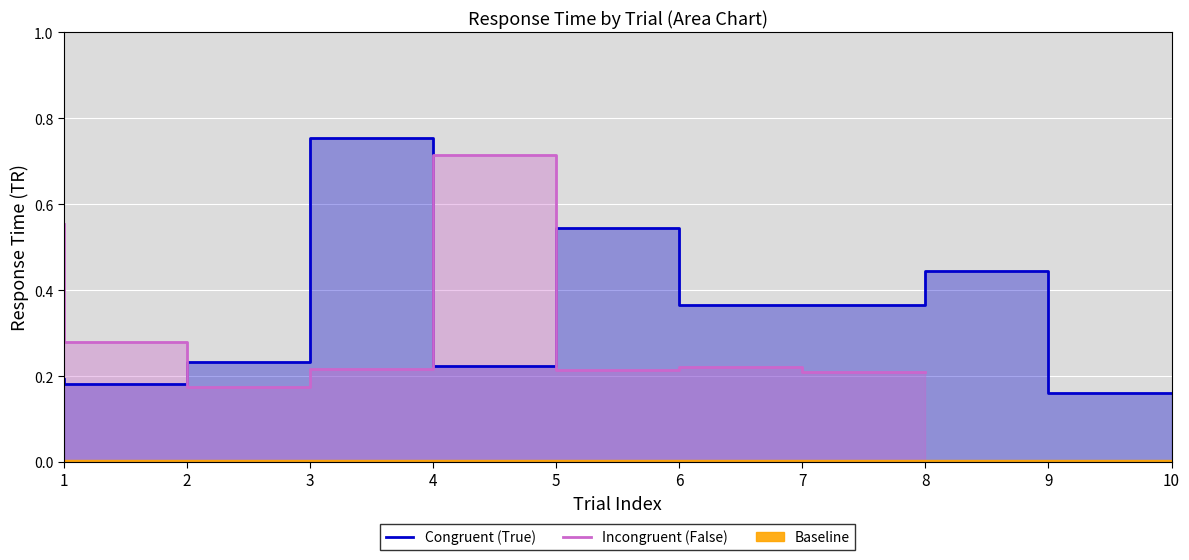

What is the change in value from 6 to 10?

-0.4